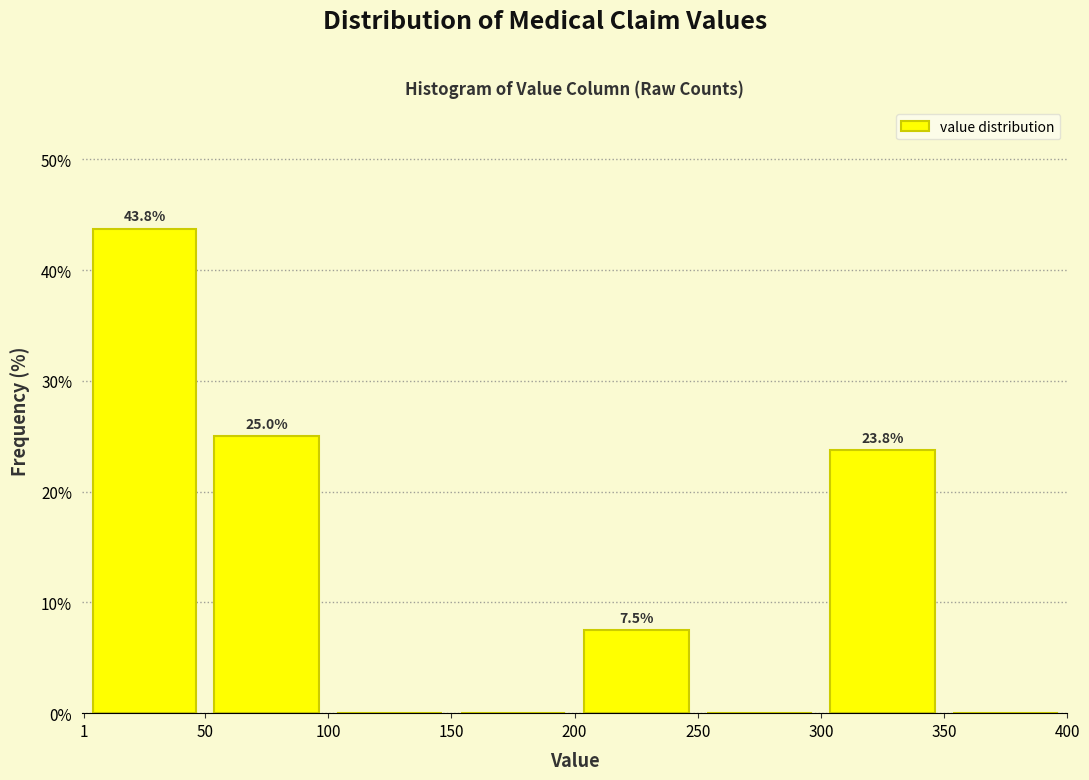

Which range on the x-axis has the tallest bar?

1 to 50